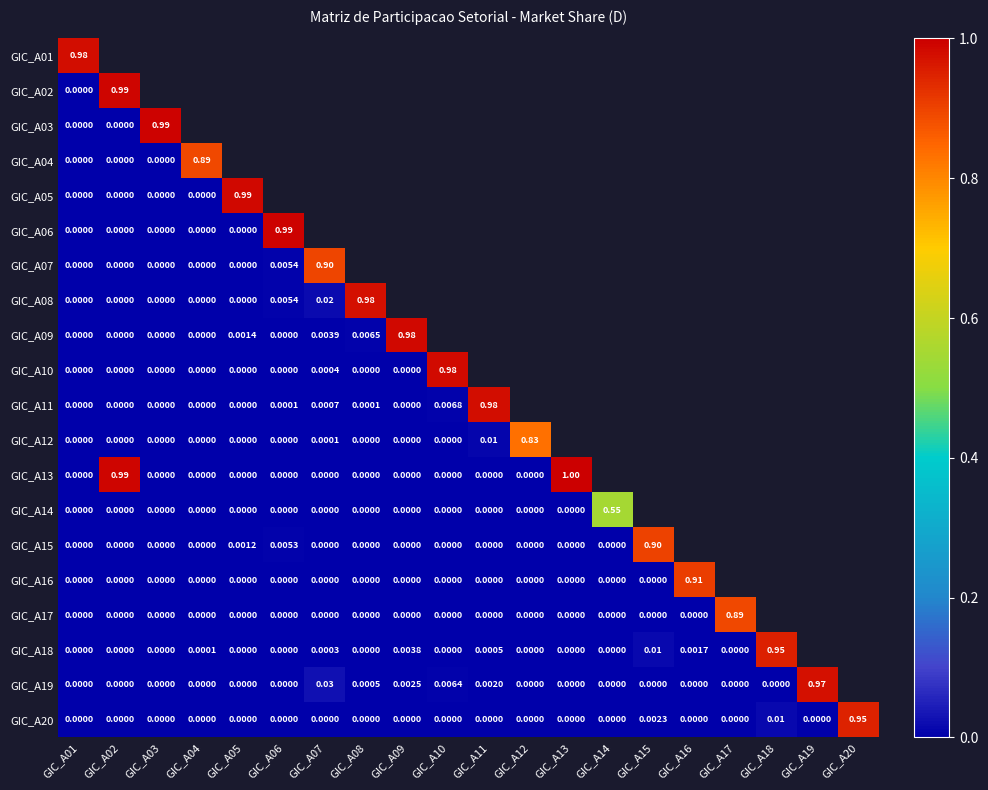

Between GIC_A06 and GIC_A03, which is larger?

GIC_A03